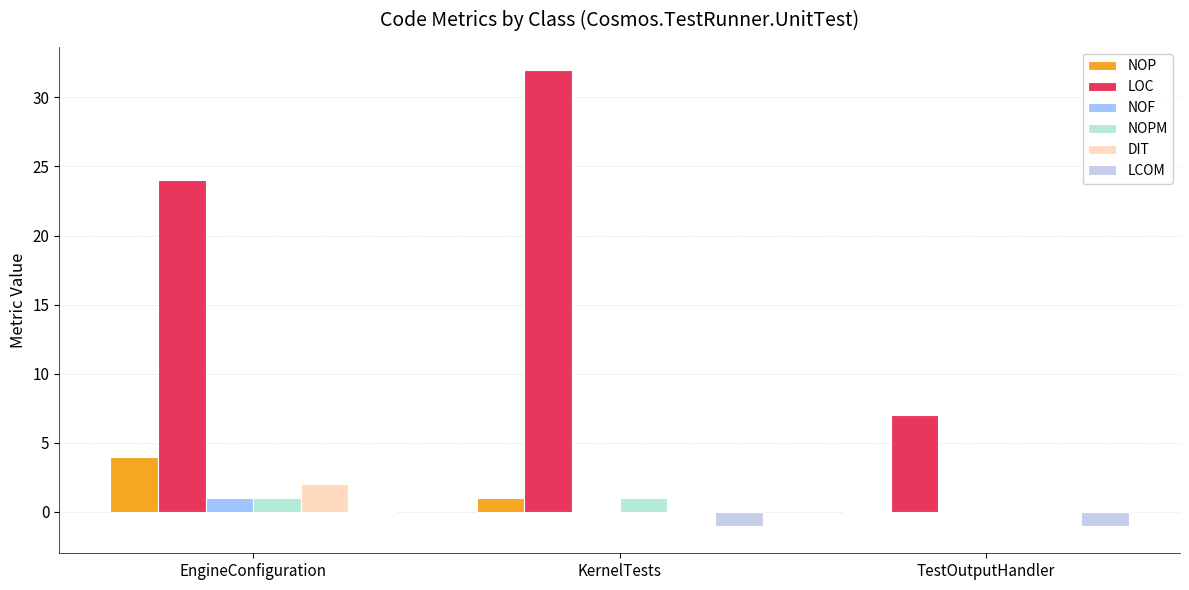

Does the chart contain stacked bars?

No